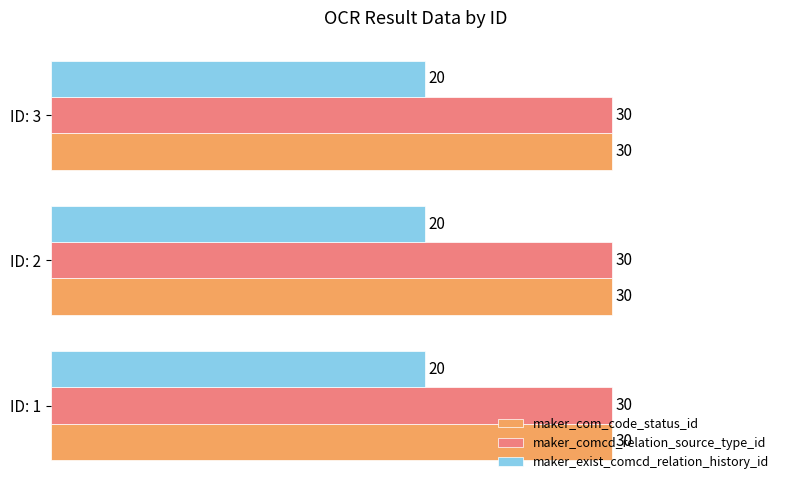

What is the maximum value shown in the chart?

30